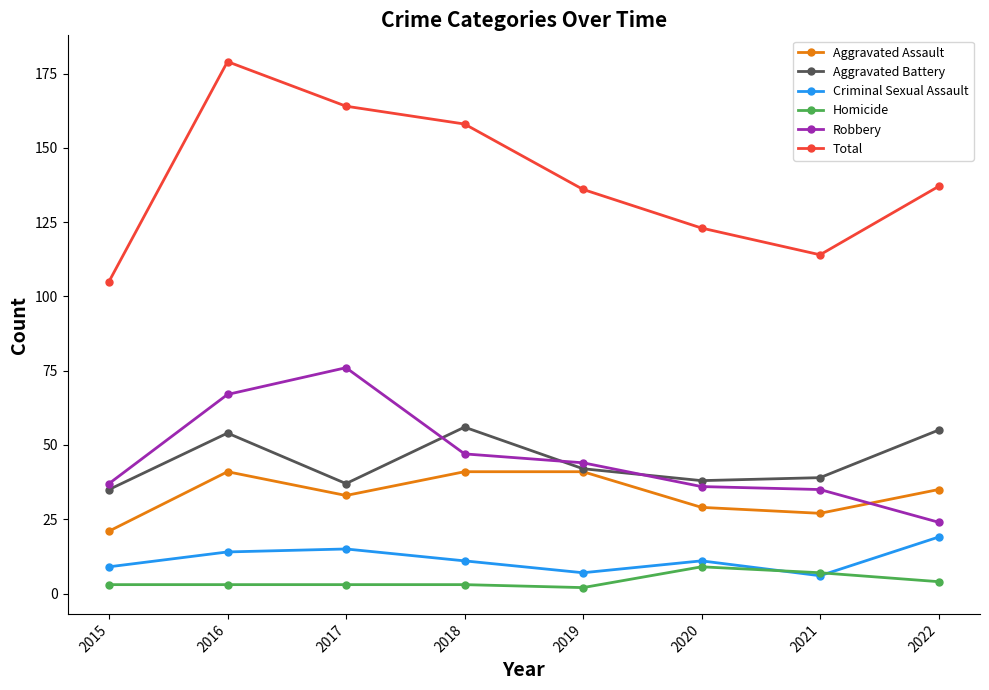

At which label does Total reach its peak?

2016